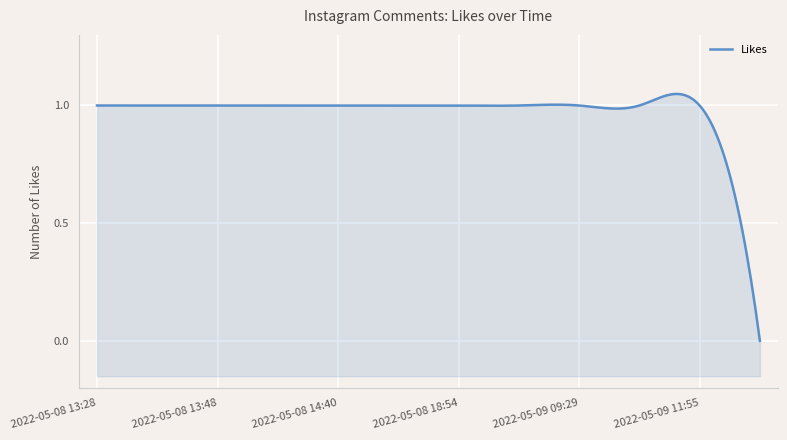

What is the label of the 8th point from the left?

2022-05-09 05:13